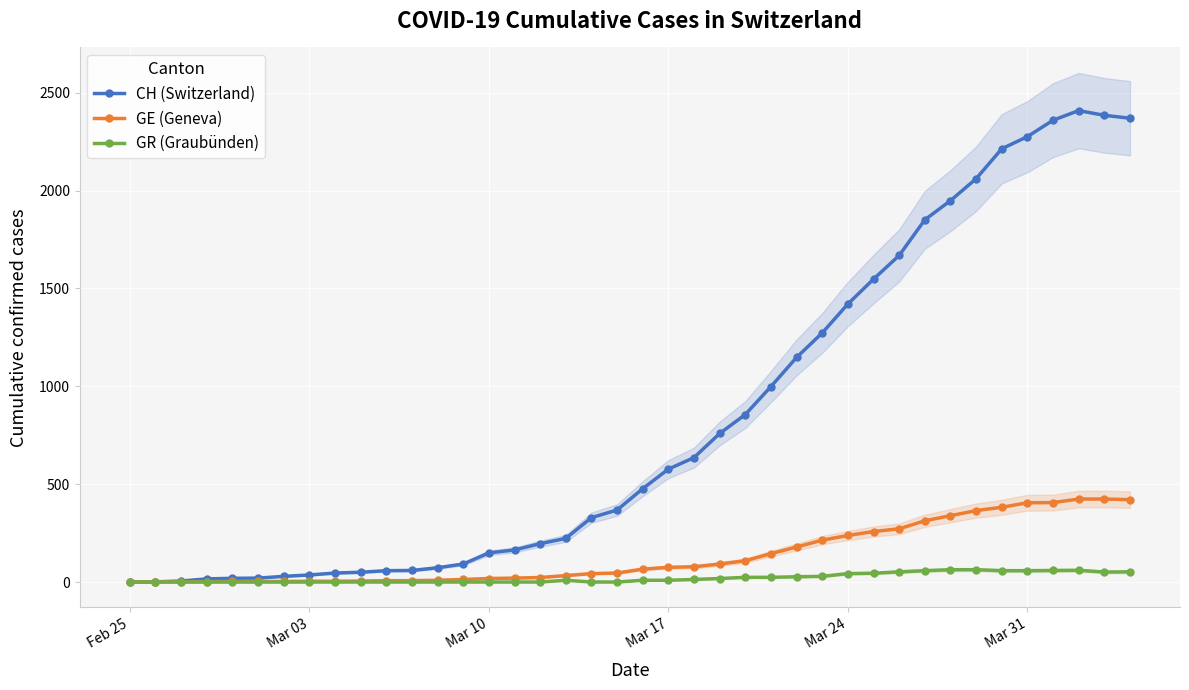

How many values in the GE (Geneva) series exceed 66?

19